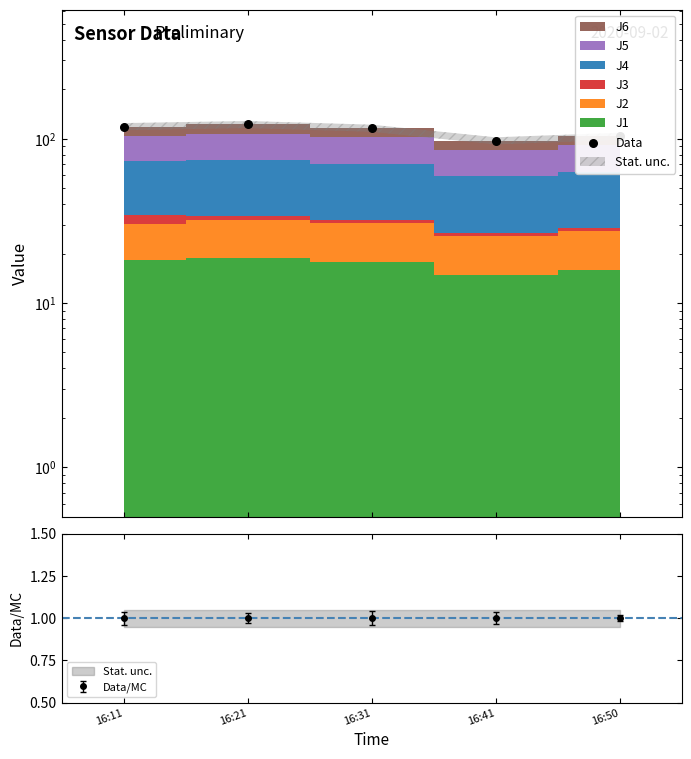

Between 16:11 and 16:50, which is larger?

16:11